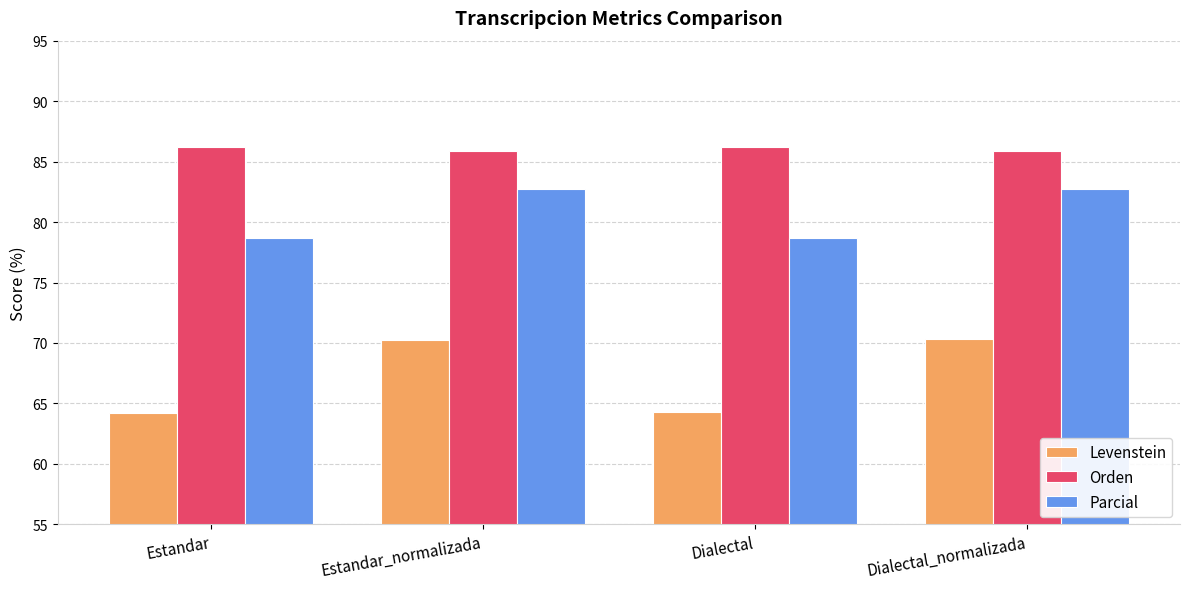

Which series has the widest spread of values?

Levenstein